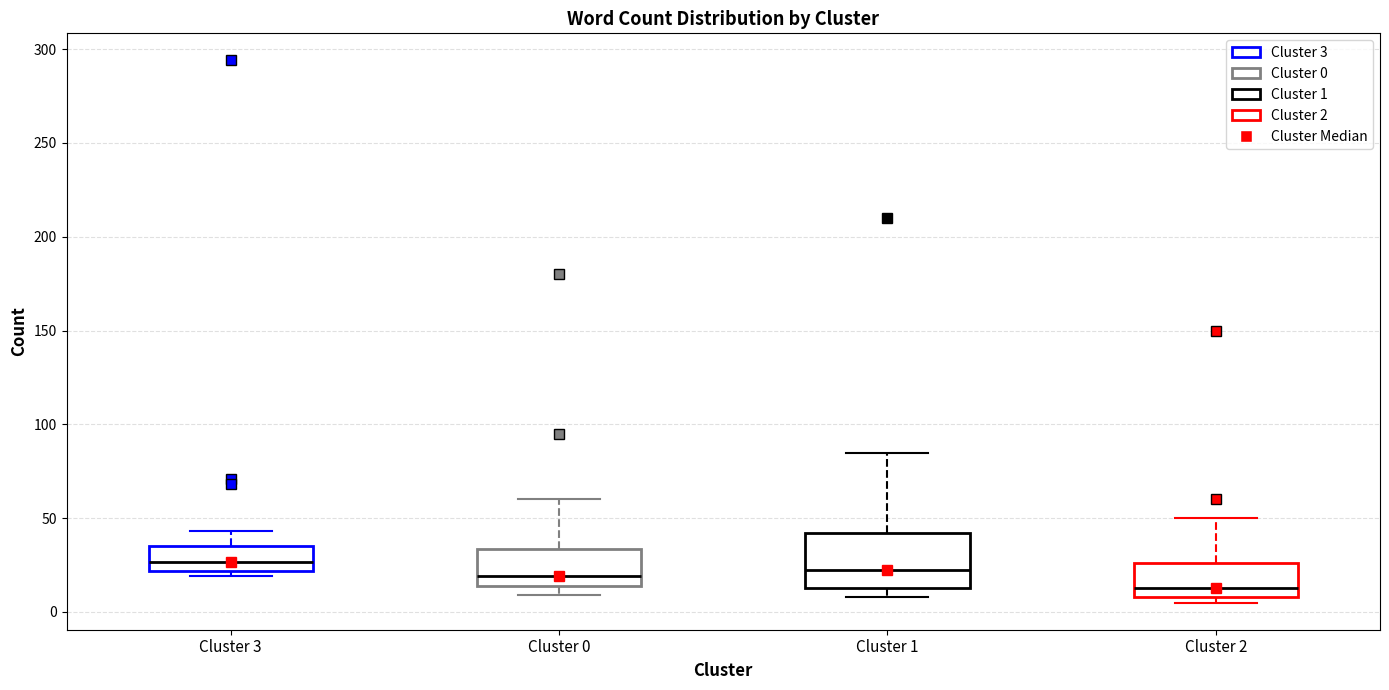

Where does the upper whisker of the box for Cluster 2 end on the y-axis? The values are not printed on the chart, so give them approximately, as read against the axis.

50